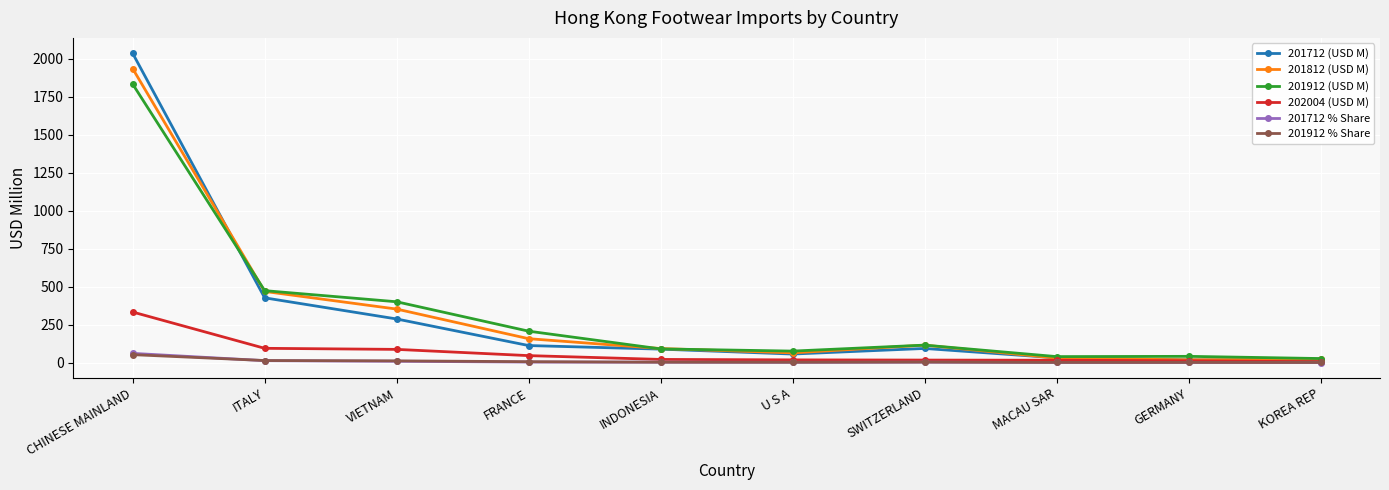

The value of 201712 (USD M) at U S A is 56.2. True or false?

True